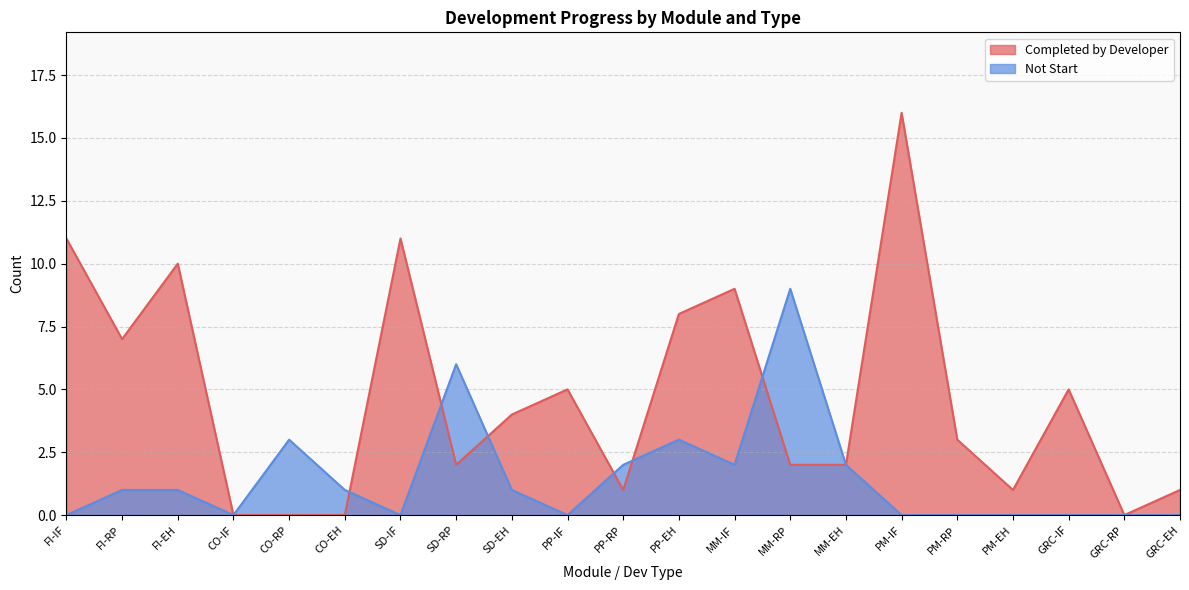

What are all the series names shown in the legend?

Completed by Developer, Not Start